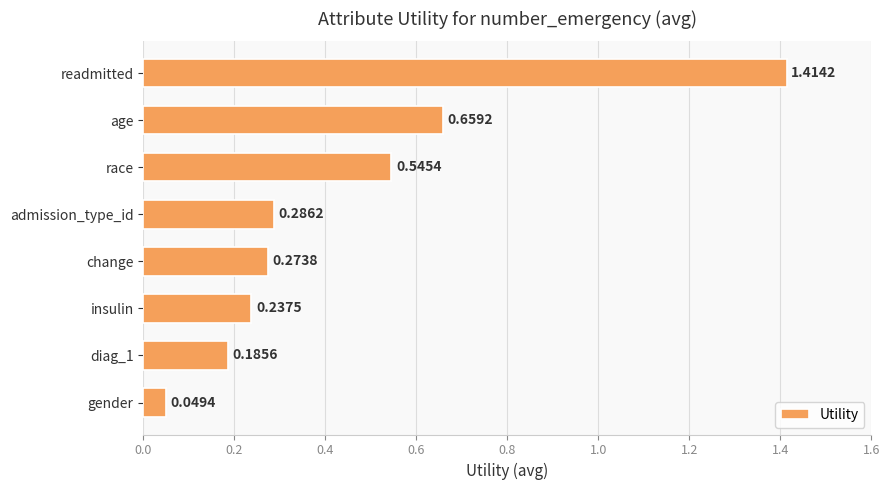

Where is the data nearest to the value 0?

gender